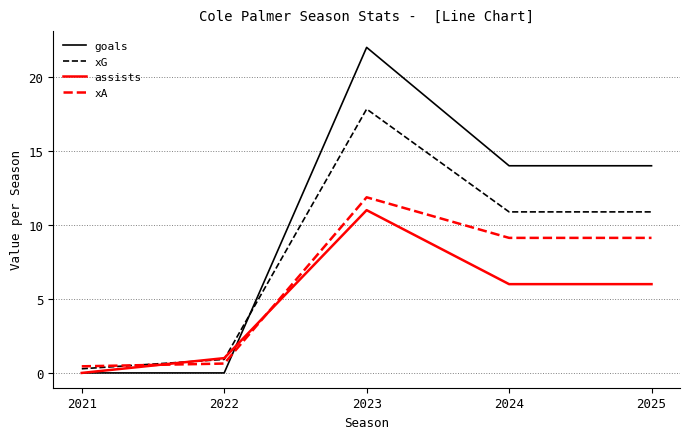

Reading right to left, extract all data points from this chart.

goals: 2025=14.0	2024=14.0	2023=22.0	2022=0.0	2021=0.0
xG: 2025=10.9	2024=10.9	2023=17.8	2022=0.9	2021=0.3
assists: 2025=6.0	2024=6.0	2023=11.0	2022=1.0	2021=0.0
xA: 2025=9.1	2024=9.1	2023=11.9	2022=0.6	2021=0.4